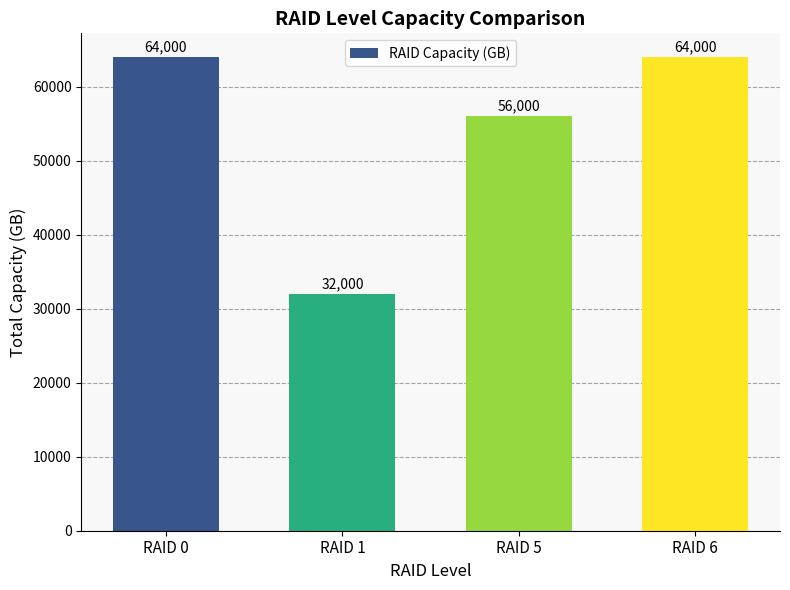

Which has a higher value, RAID 5 or RAID 1?

RAID 5